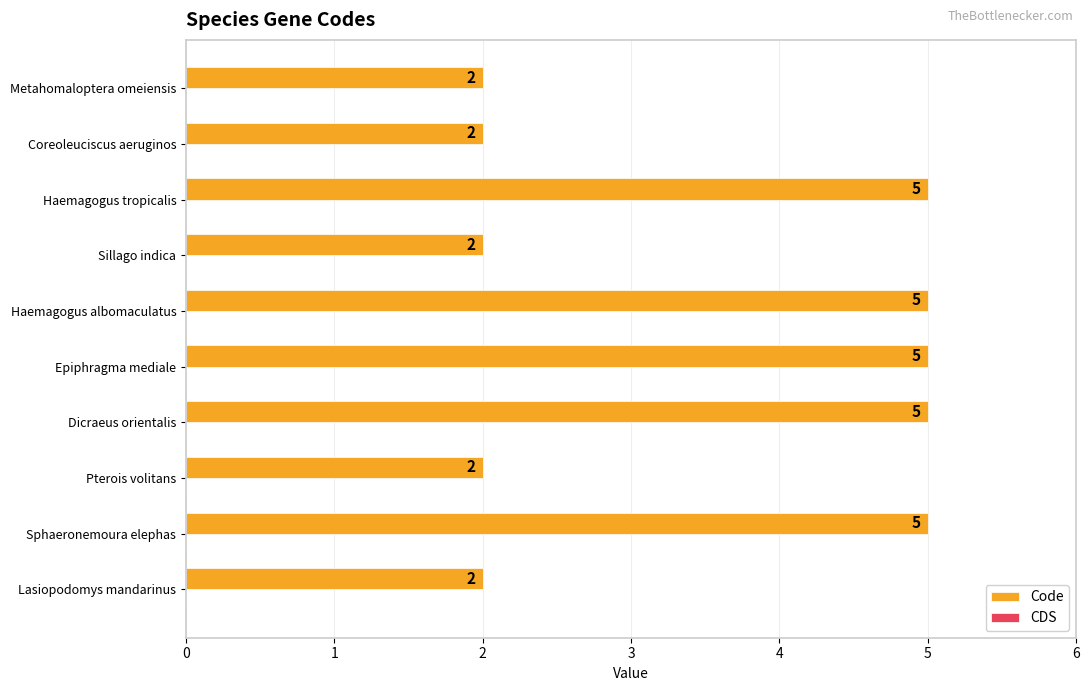

The value at Sillago indica is 1. True or false?

False